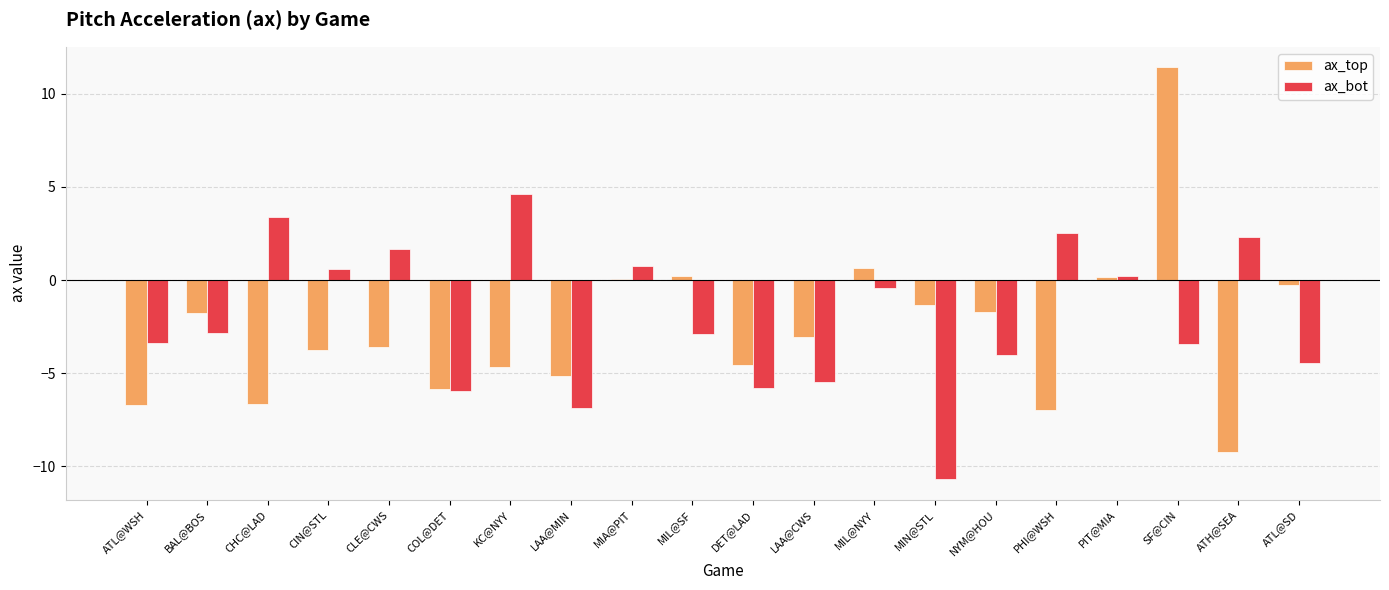

Which series changed the most between KC@NYY and DET@LAD?

ax_bot